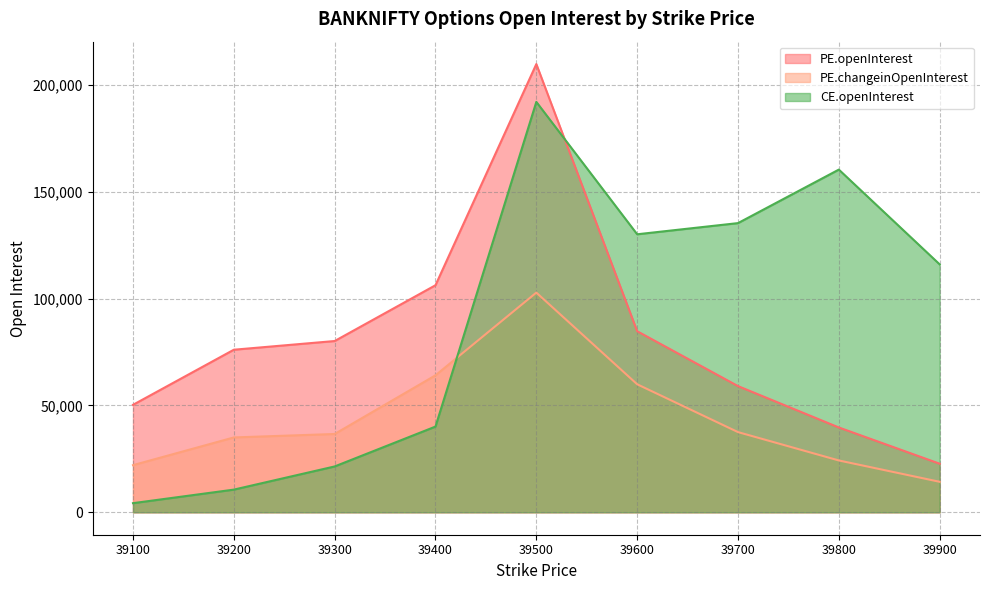

What are all the series names shown in the legend?

PE.openInterest, PE.changeinOpenInterest, CE.openInterest